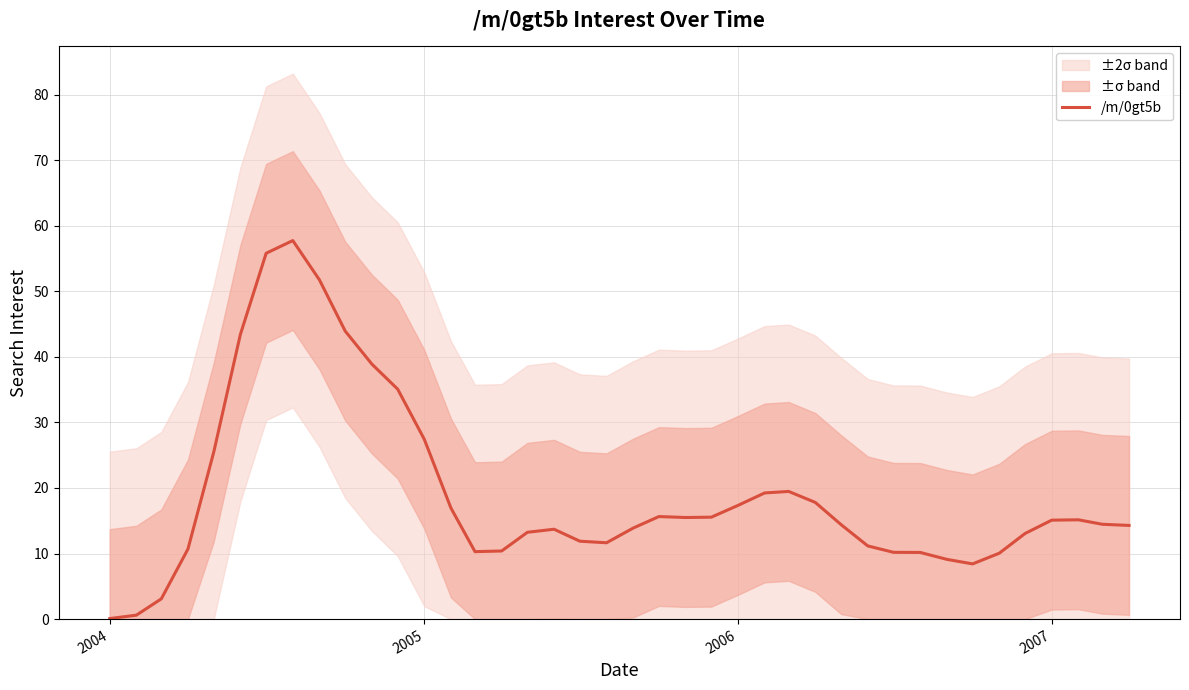

What is the highest value of the /m/0gt5b series?

57.7